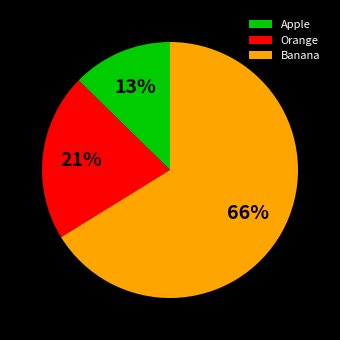

Which category has the smallest portion of the pie?

Apple